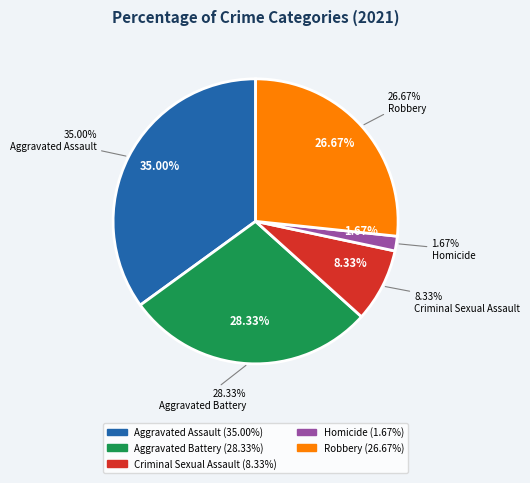

How many segments does this pie chart have?

5